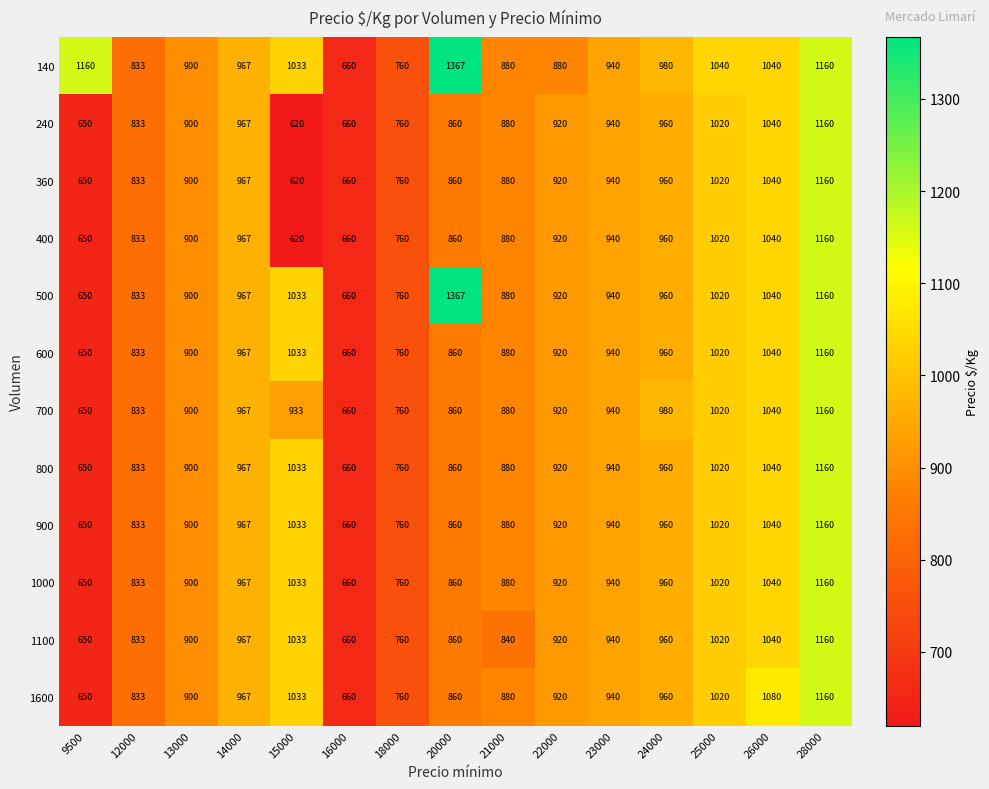

At which category does the chart reach its minimum across all series?

15000